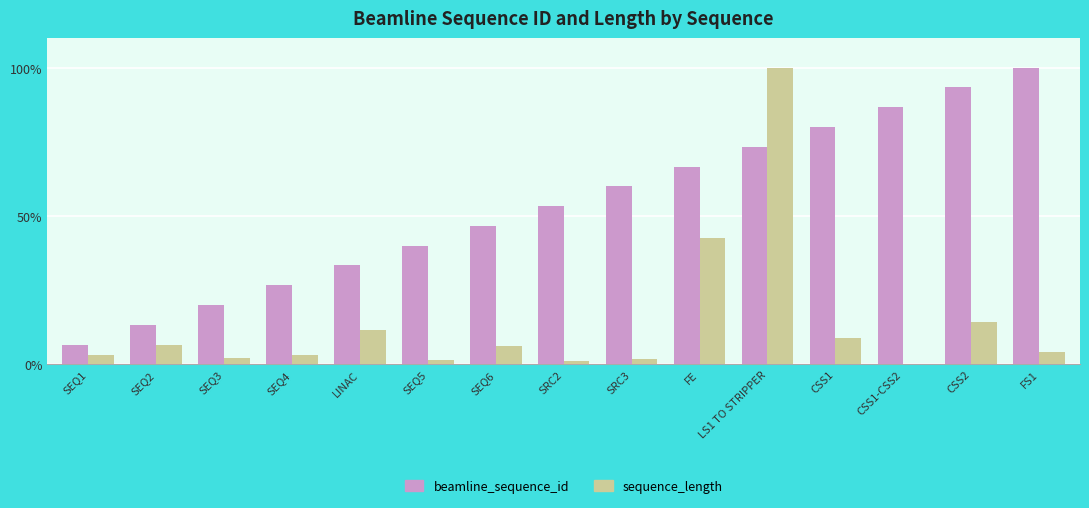

Which series changed the most between SEQ1 and SEQ4?

beamline_sequence_id